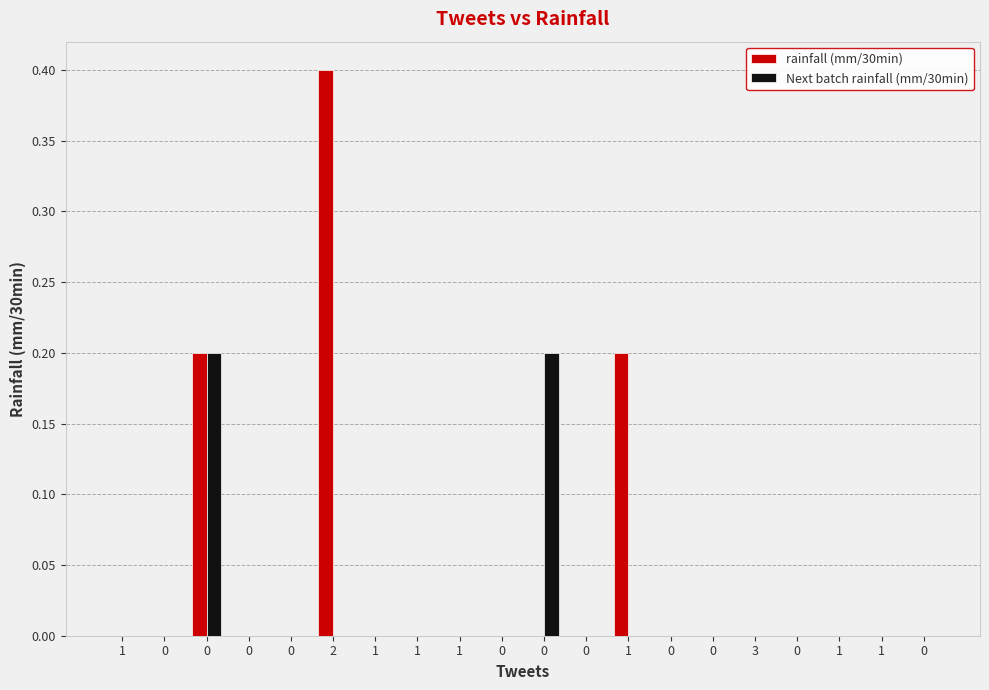

Between 2 and 0, which series saw the biggest shift?

rainfall (mm/30min)